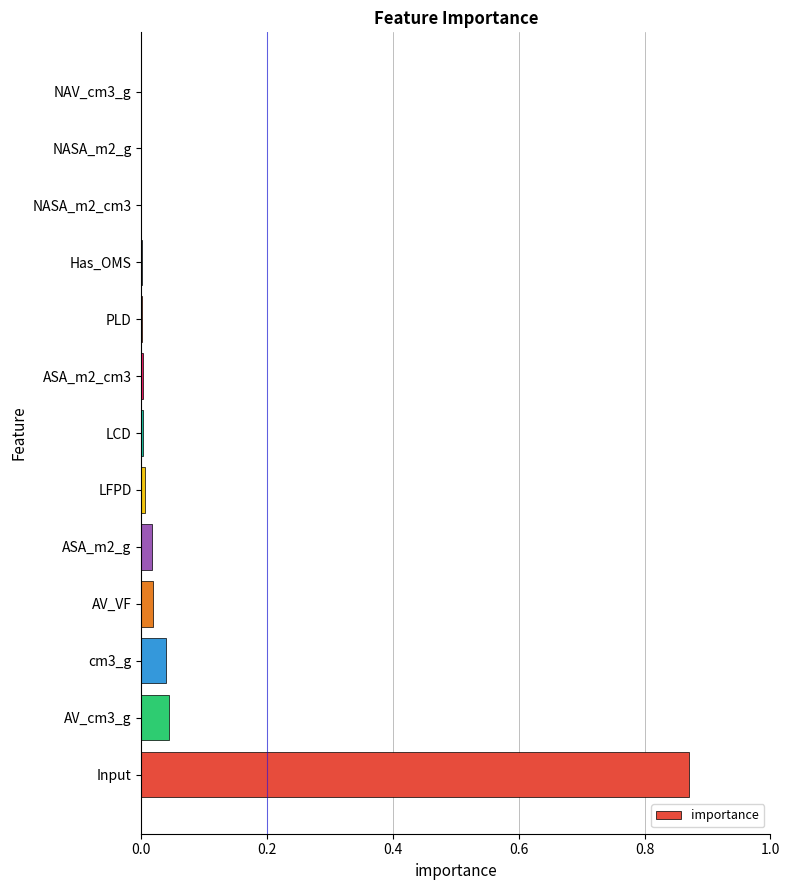

What is the sum of all values?

1.0